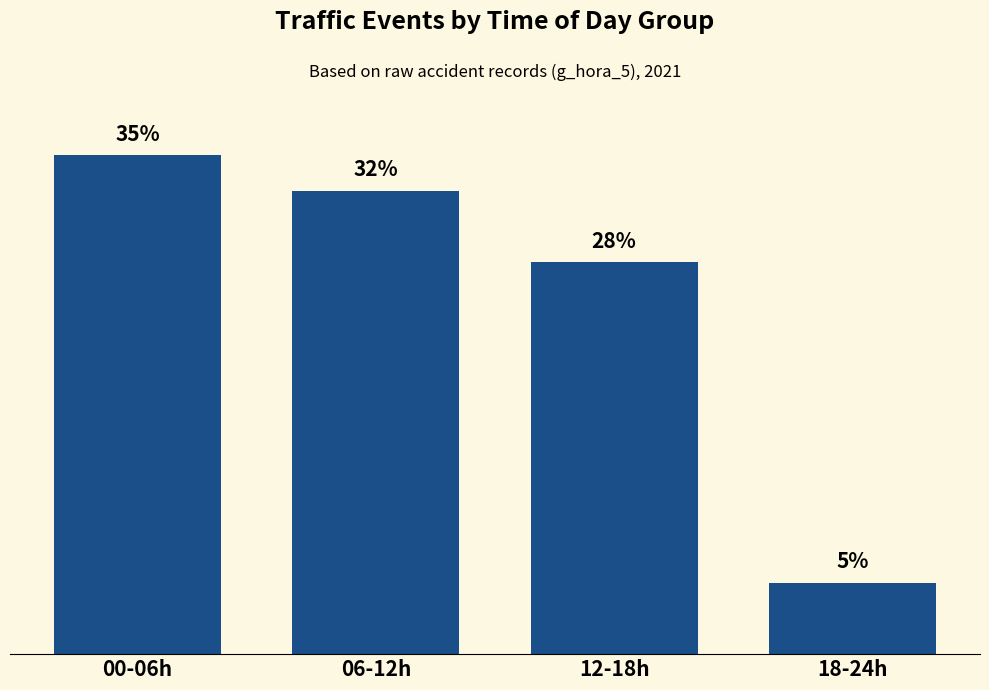

Does the chart contain any negative values?

No